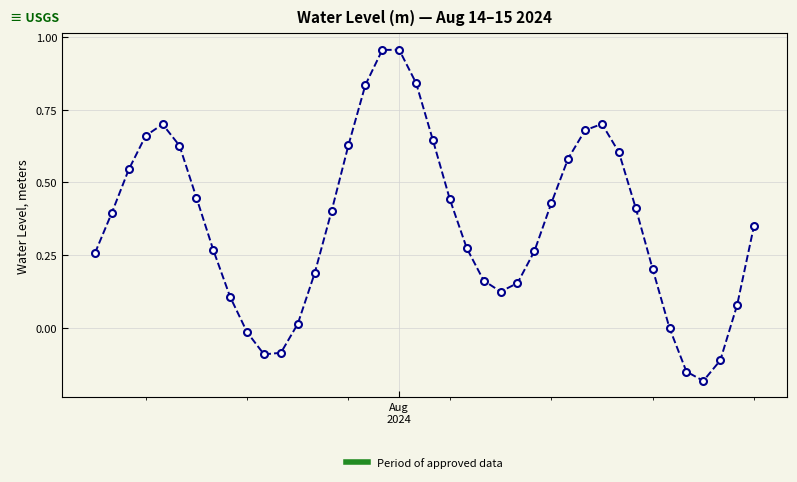

What is the difference between the second highest and minimum values?

1.1